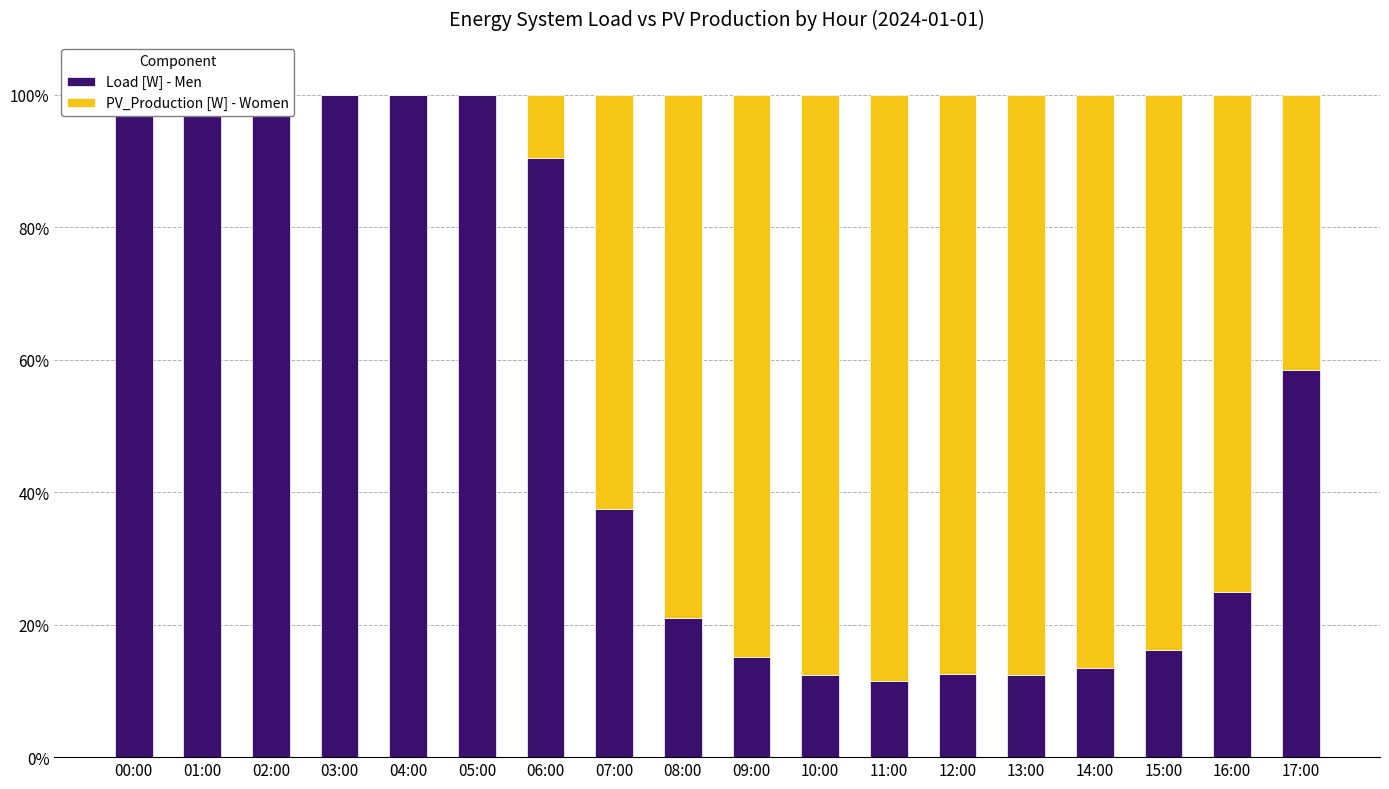

Rank the series by their average value, from highest to lowest.

Load [W] - Men, PV_Production [W] - Women